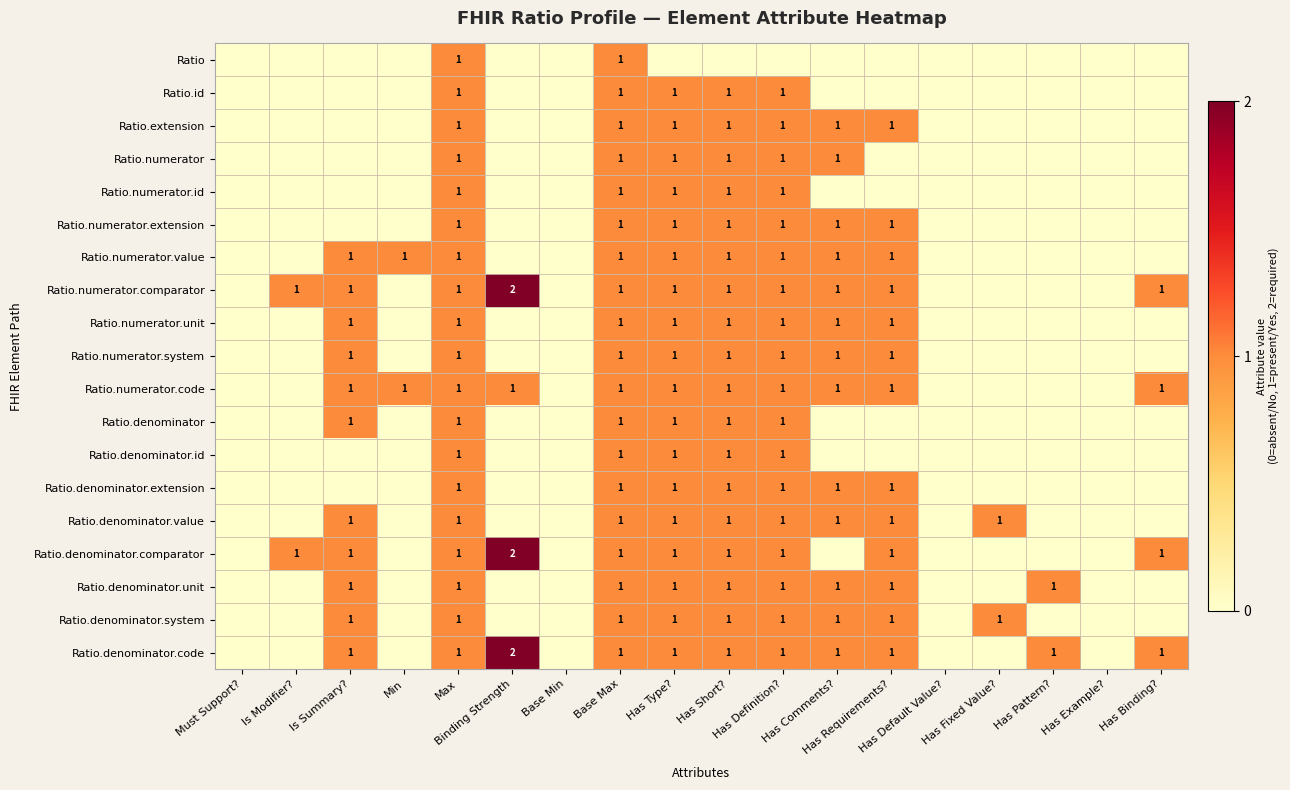

Is the value of Ratio.numerator.system at Has Pattern? greater than the value of Ratio.denominator.system at Has Fixed Value??

No